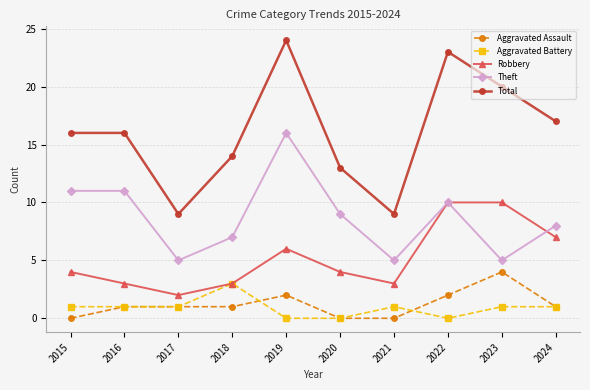

The Aggravated Assault series shows 0 at 2020. True or false?

True